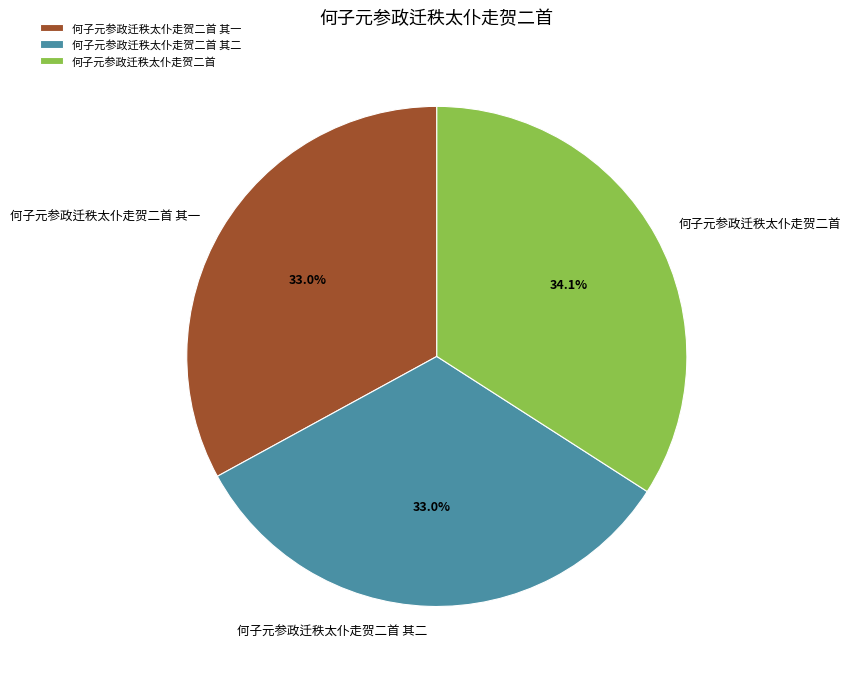

Is there any slice that represents more than half of the pie?

No